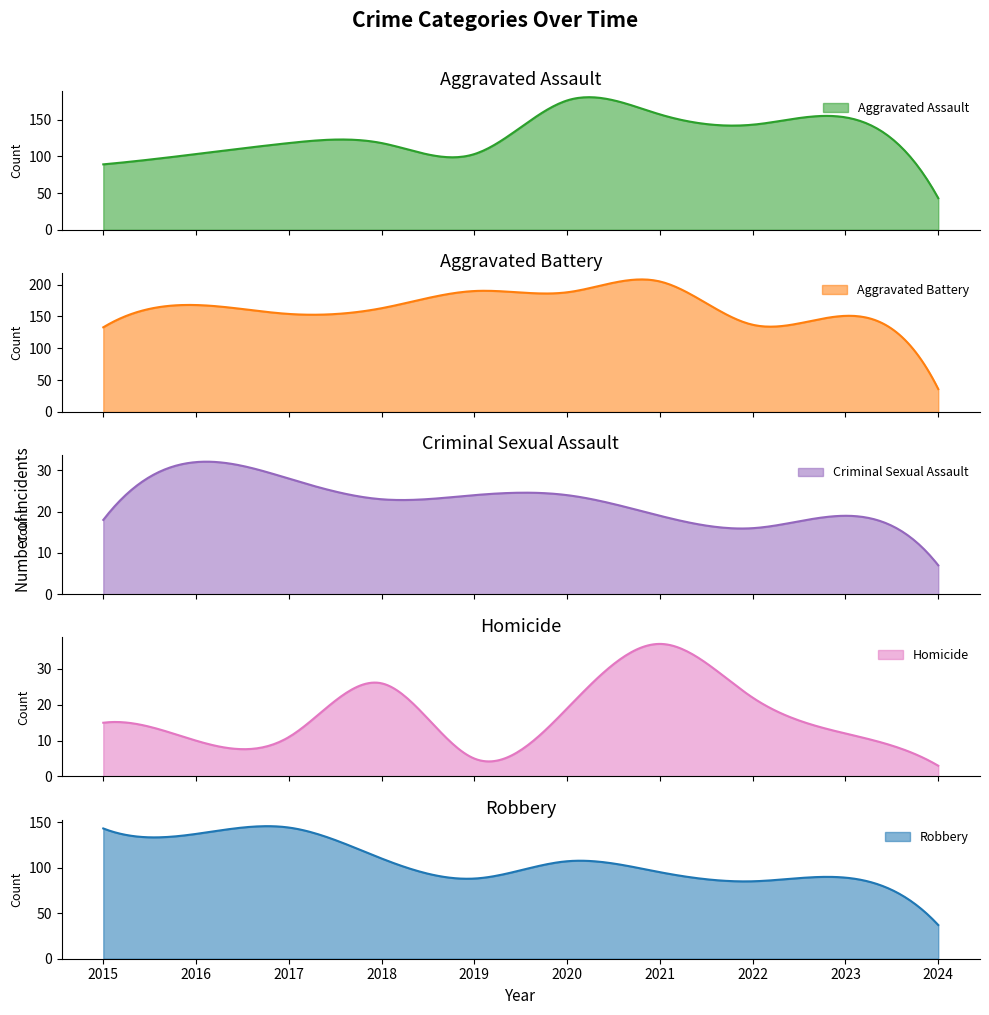

At 2019, list the series in order from smallest to largest.

Homicide, Criminal Sexual Assault, Robbery, Aggravated Assault, Aggravated Battery